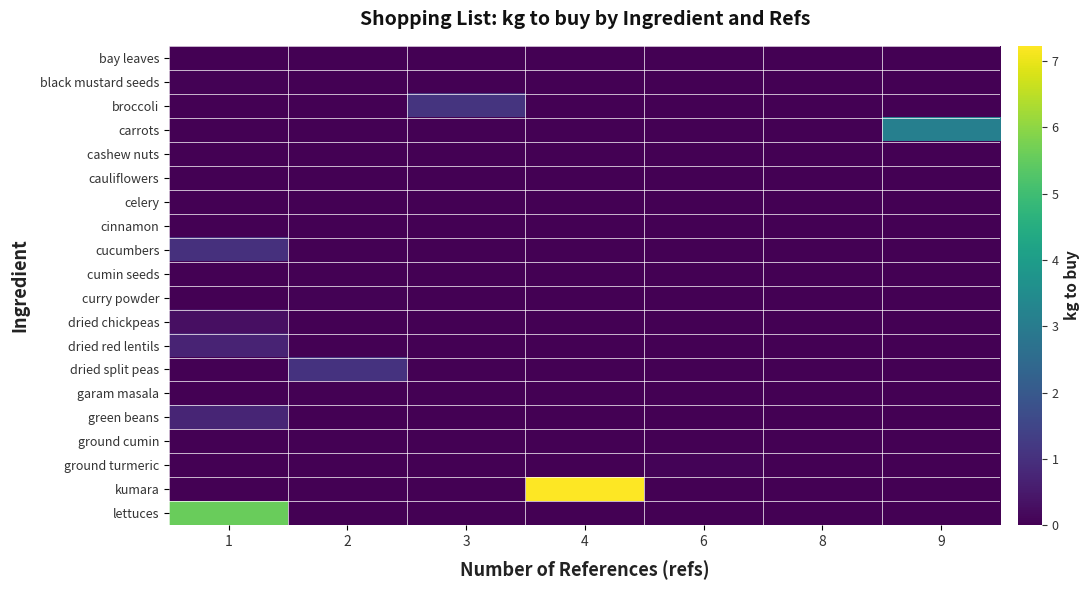

At which category is the sum across all series the highest?

1